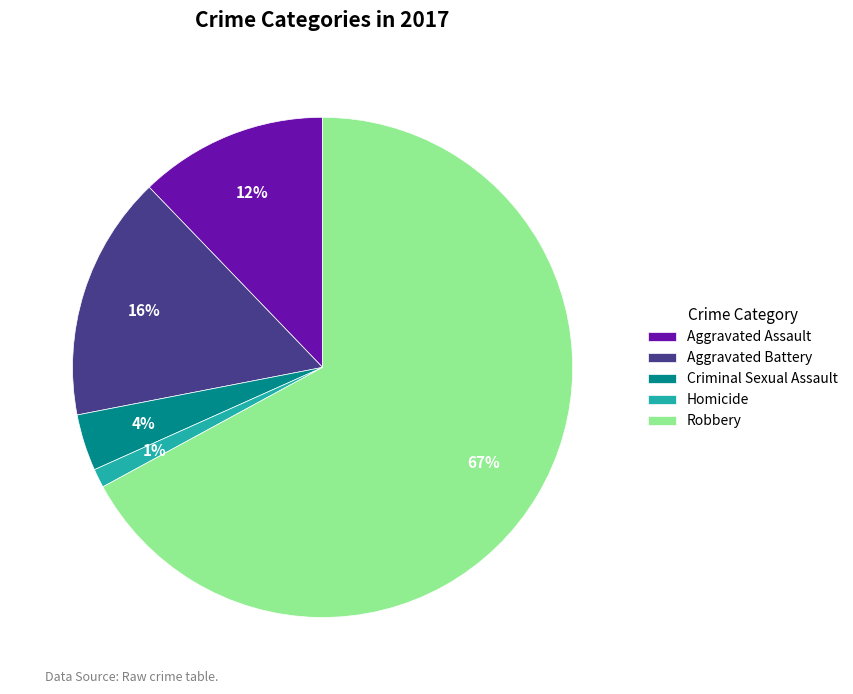

Is it true that Aggravated Assault is 12% of the pie?

True